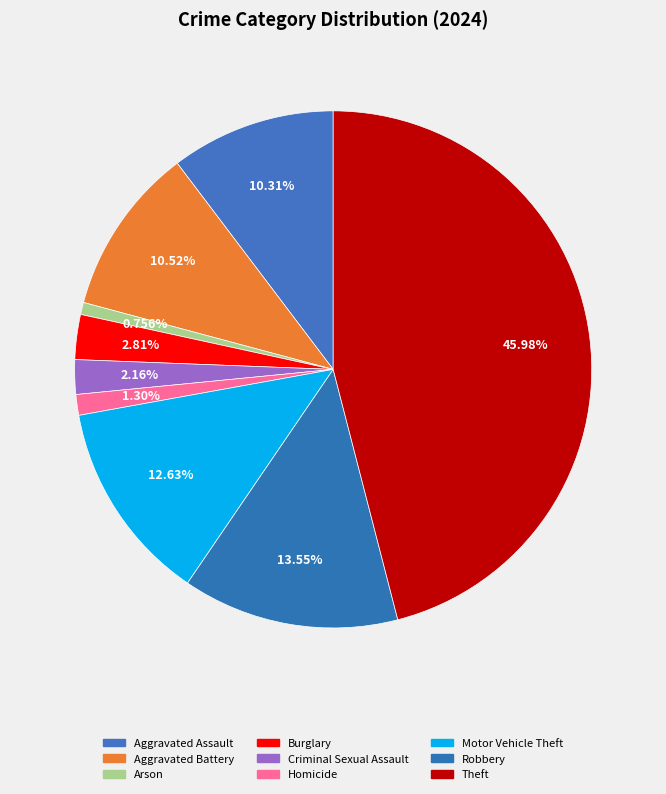

Do Aggravated Assault and Aggravated Battery together represent more than half of the pie?

No